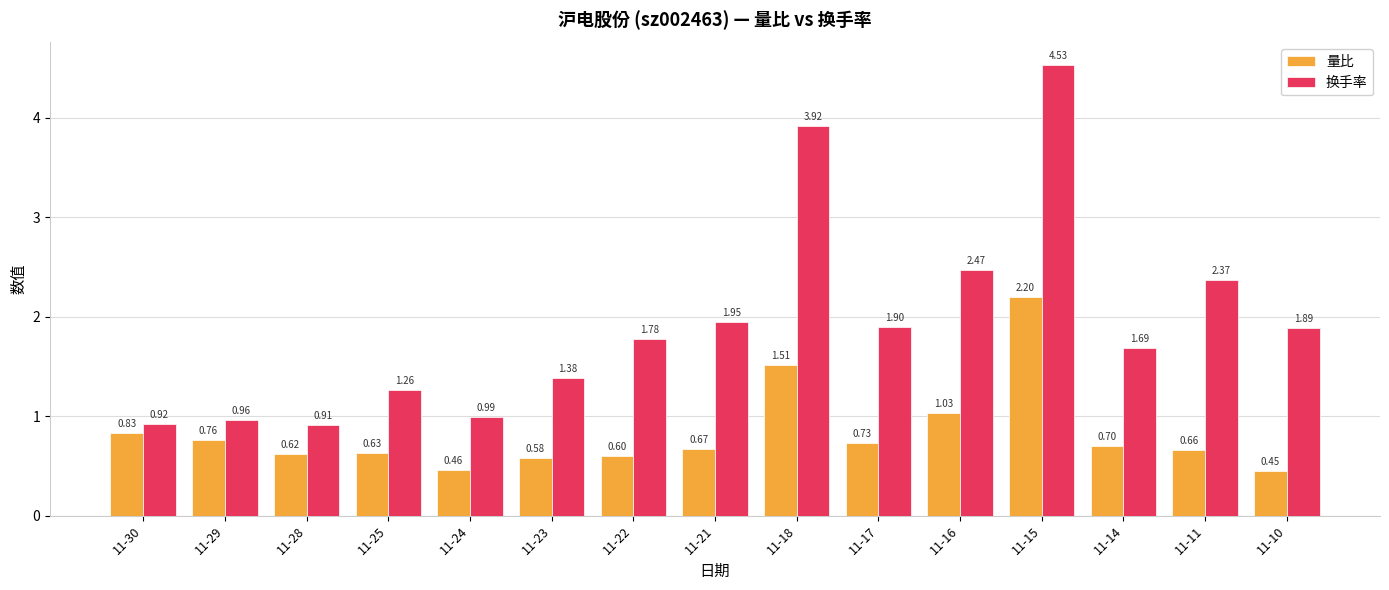

Are the bars grouped side by side (vs. stacked)?

Yes